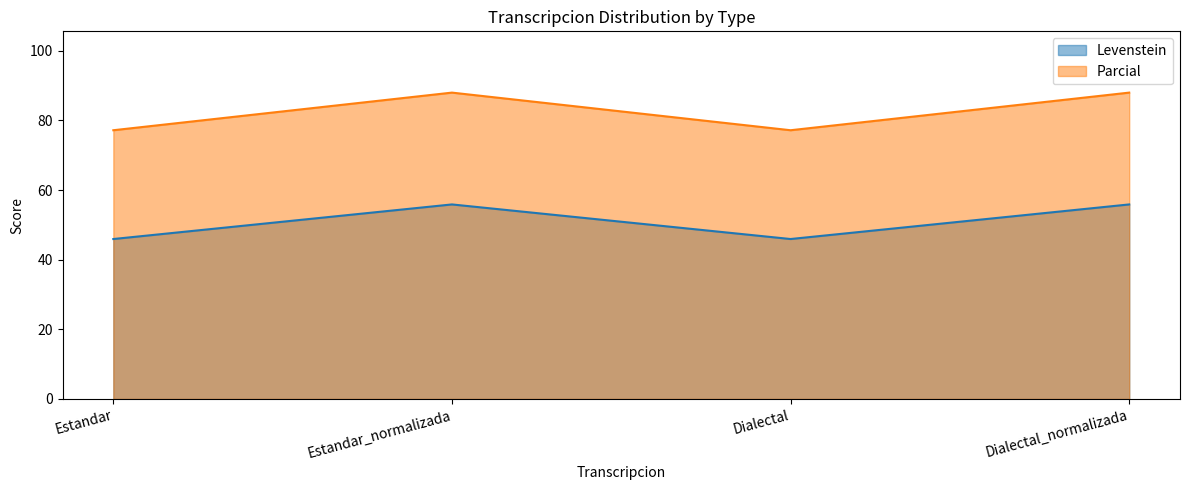

How many data points does each series have?

4